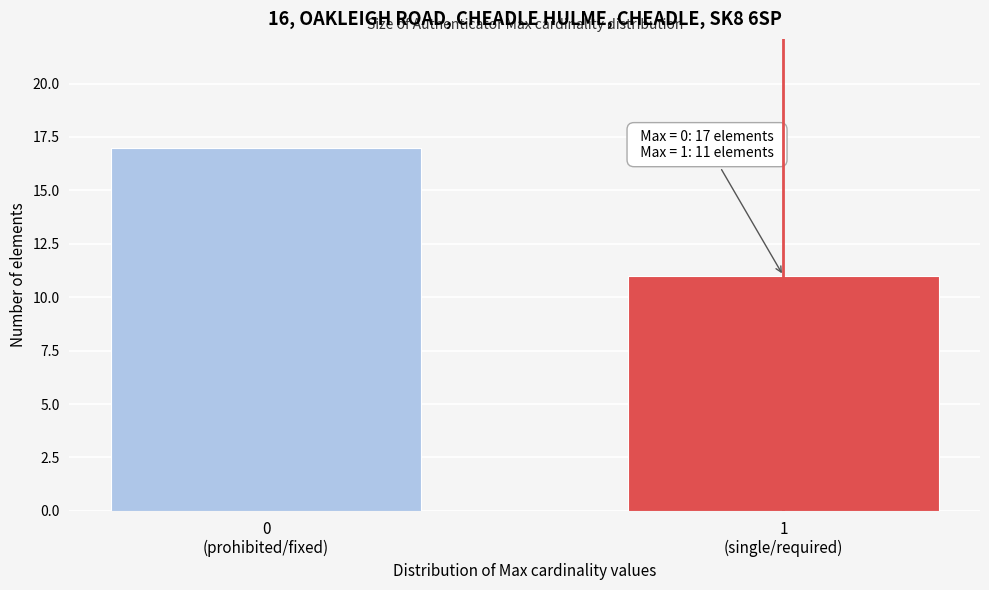

Reading right to left, list all the values displayed in this chart.

11	17